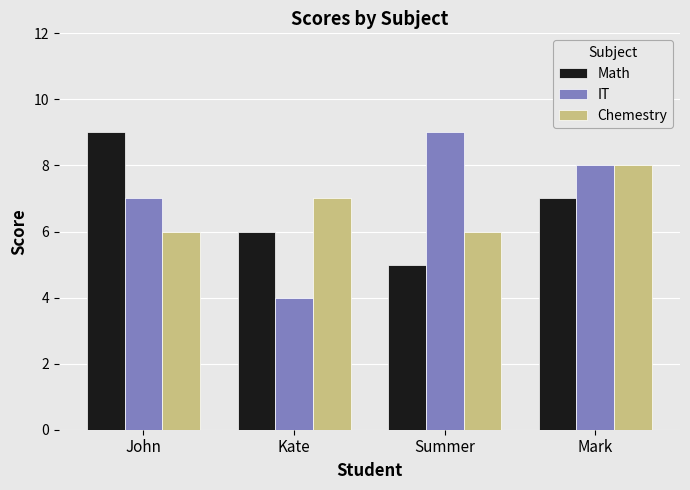

What is the average value of the IT series?

7